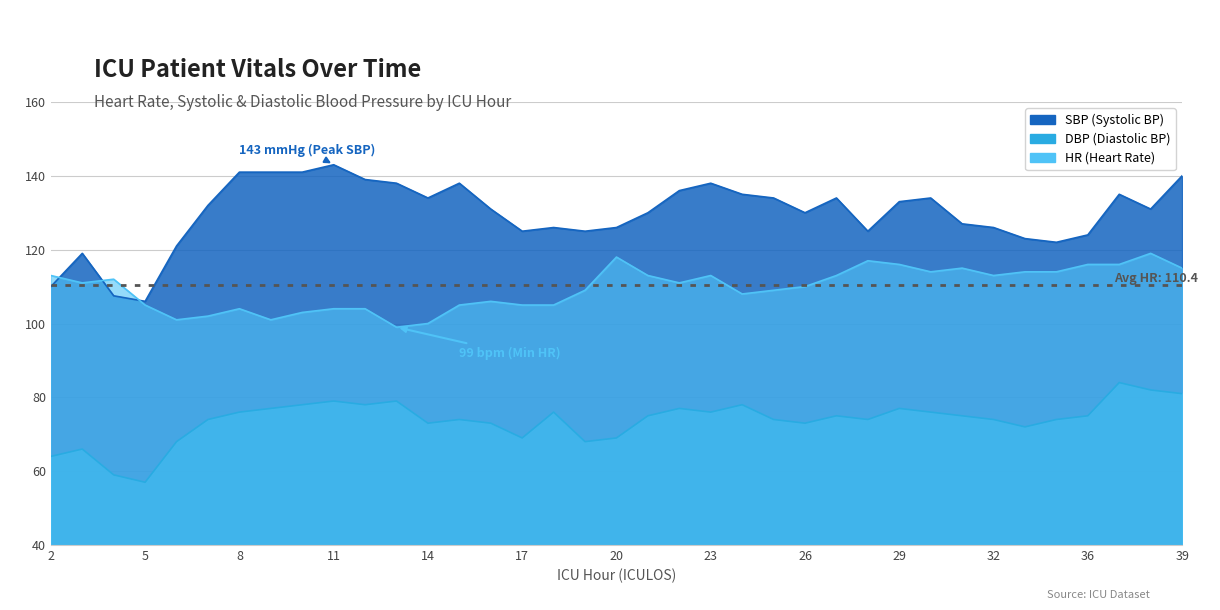

True or false: HR and SBP cross at least once.

True